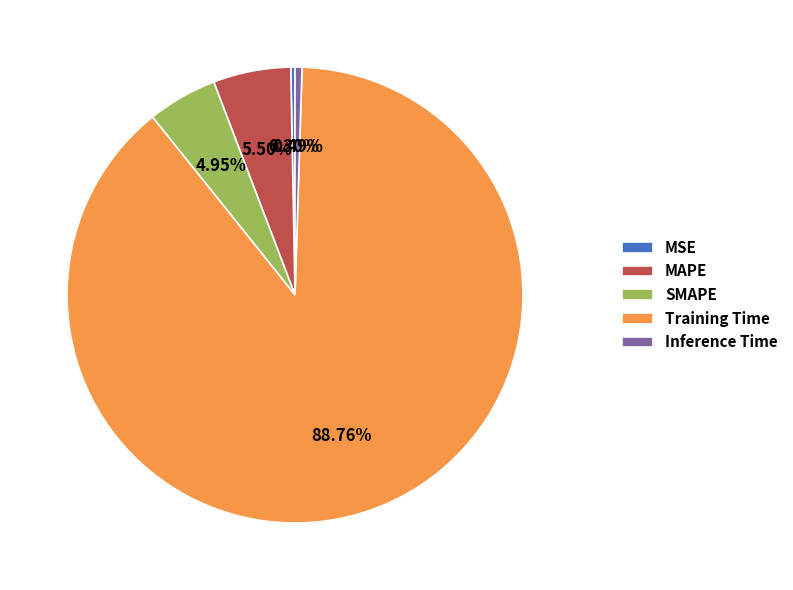

To the nearest percent, what is the difference between the MSE and MAPE slice percentages?

5%